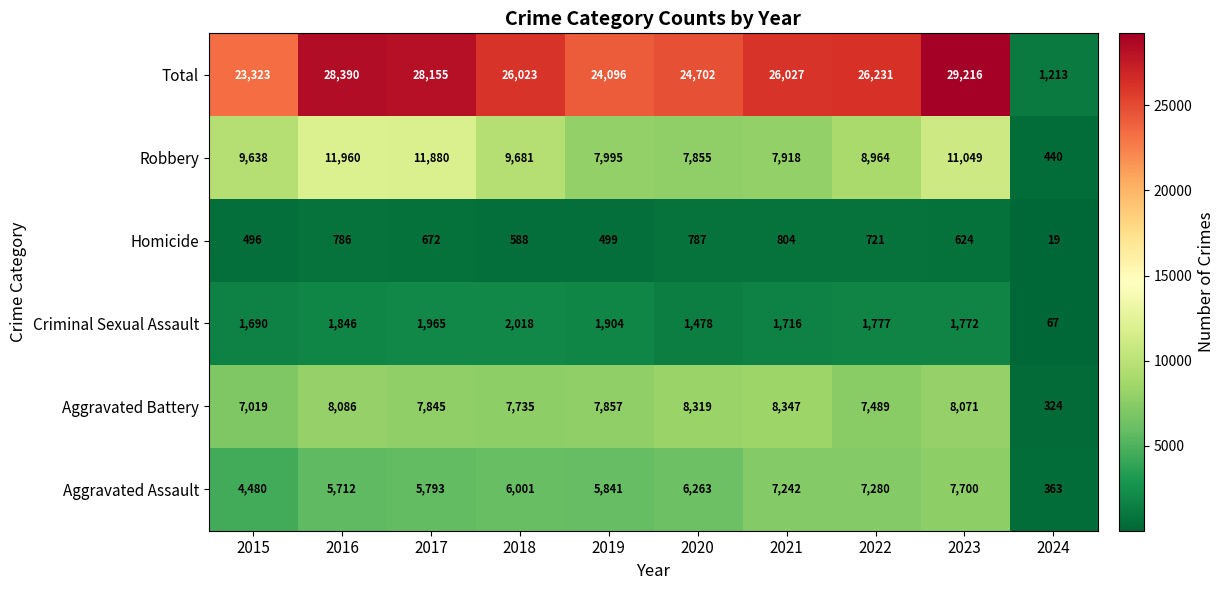

The Homicide series shows 499 at 2019. True or false?

True